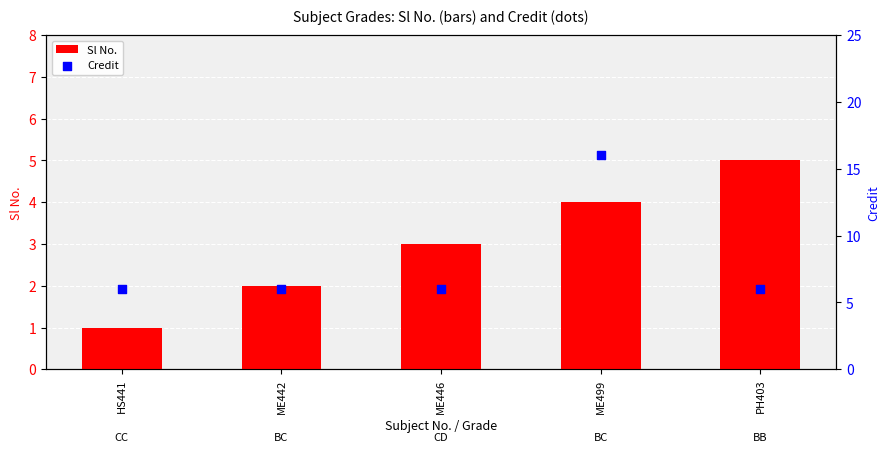

Which series has the largest Y range (max minus min)?

Credit